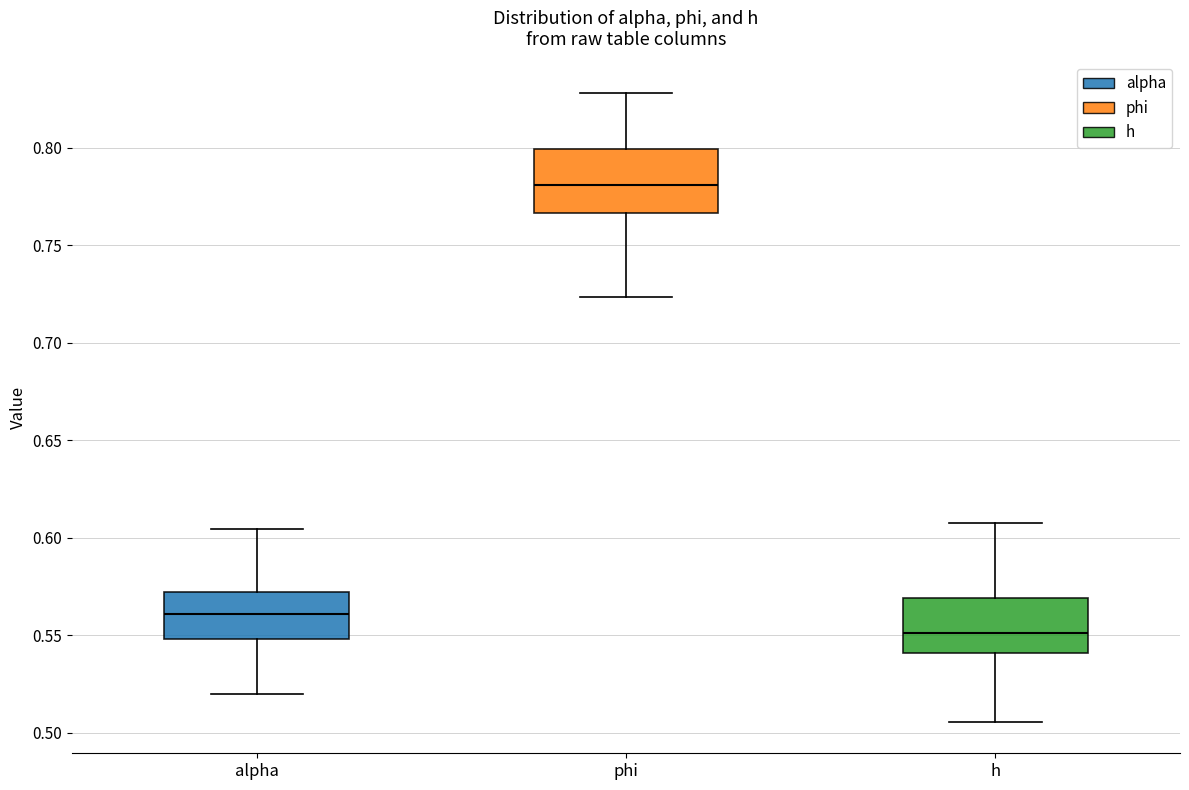

Reading left to right, transcribe this box plot: for each box, give where its median line is, the range the box spans, and where its two whiskers end, as read against the y-axis. The values are not printed on the chart, so give them approximately, as read against the axis.

alpha: median 0.560, box 0.550 to 0.570, whiskers 0.520 to 0.605
phi: median 0.780, box 0.765 to 0.800, whiskers 0.725 to 0.830
h: median 0.550, box 0.540 to 0.570, whiskers 0.505 to 0.610